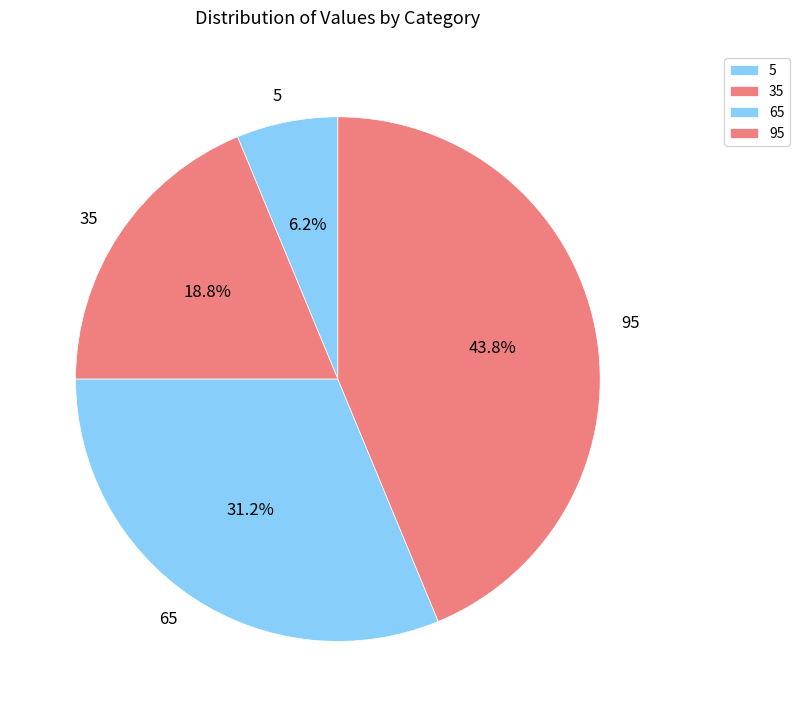

Combined, what portion of the pie is 65 and 35?

50.0%